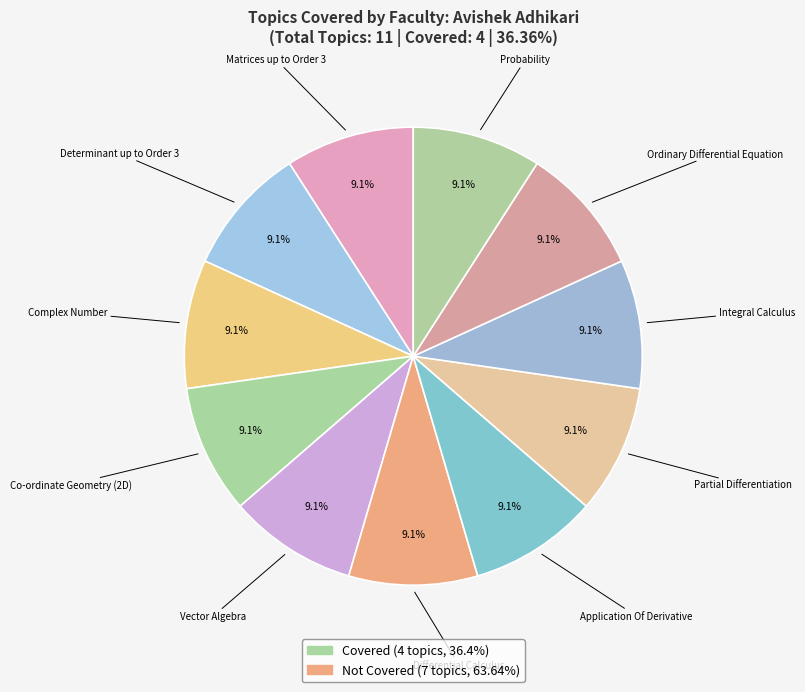

Which slice is the largest?

Matrices up to Order 3